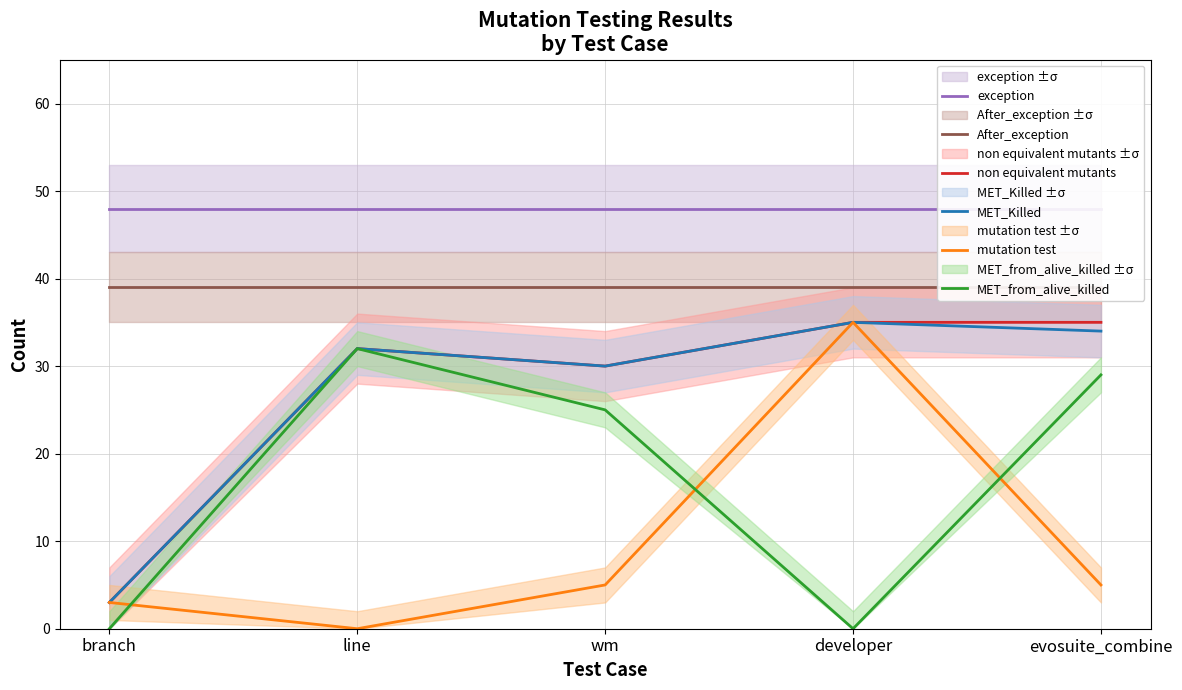

True or false: exception has a value of 48 at evosuite_combine.

True